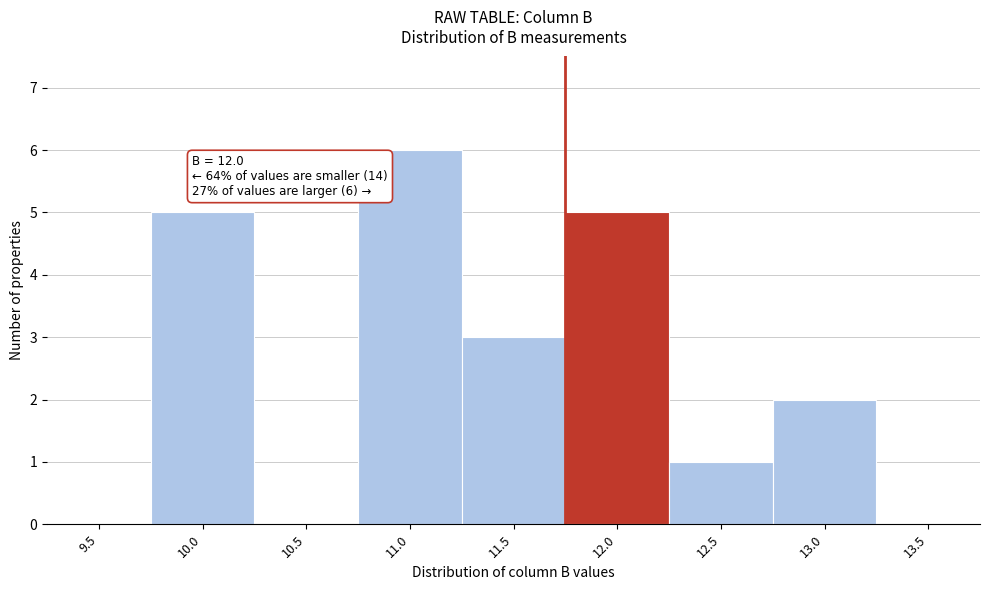

Reading left to right, transcribe all the data shown in this chart.

9.5=0	10.0=5	10.5=0	11.0=6	11.5=3	12.0=5	12.5=1	13.0=2	13.5=0